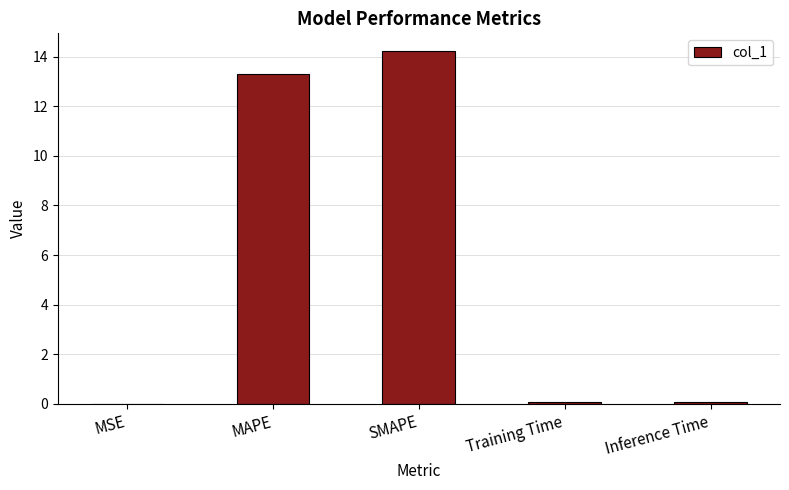

The value at SMAPE is 22.6. True or false?

False